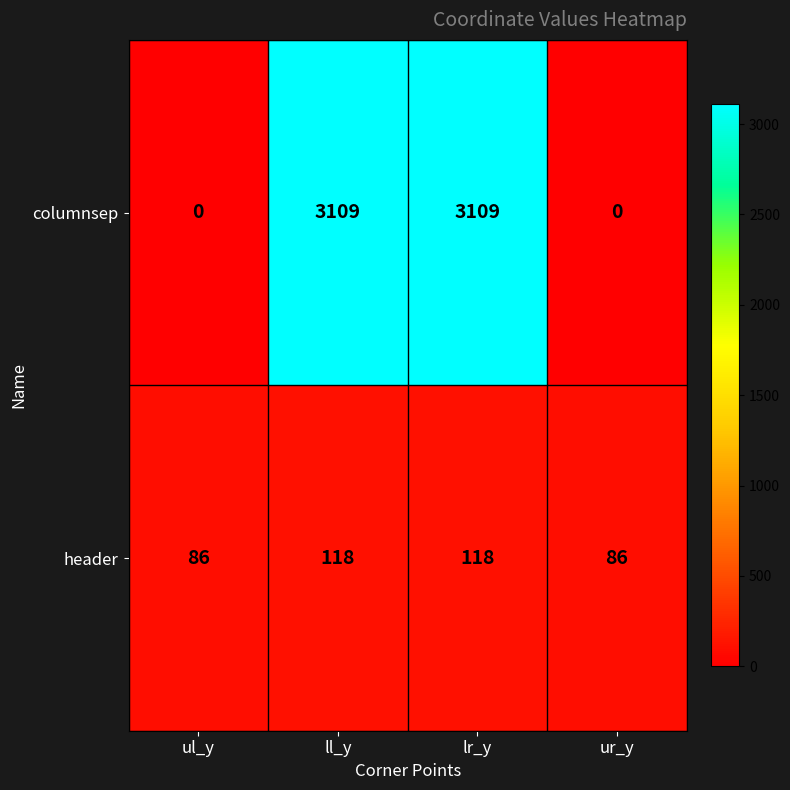

What is the difference between the highest and lowest values at ur_y?

86